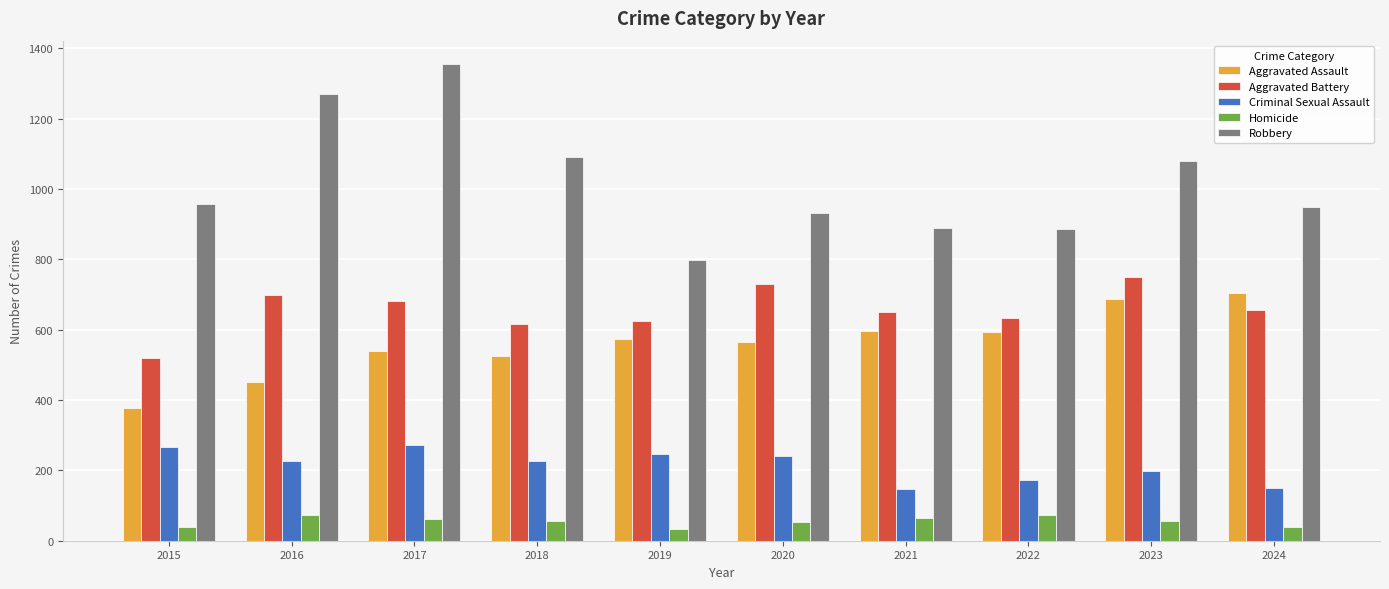

At which category is the sum across all series the highest?

2017